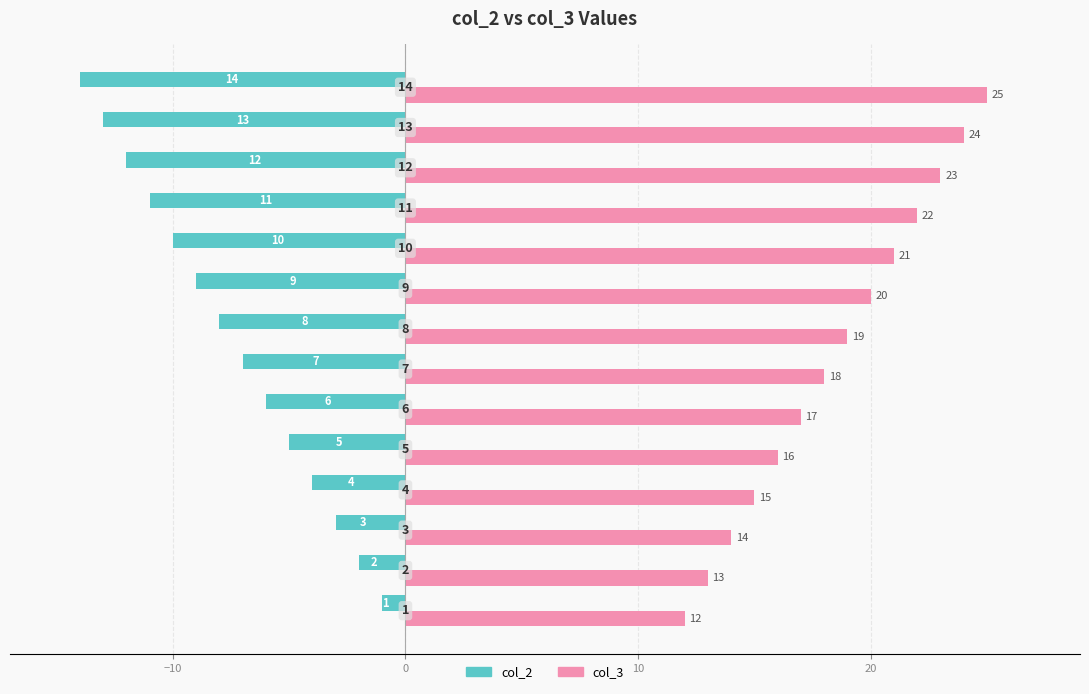

What are all the series names shown in the legend?

col_2, col_3